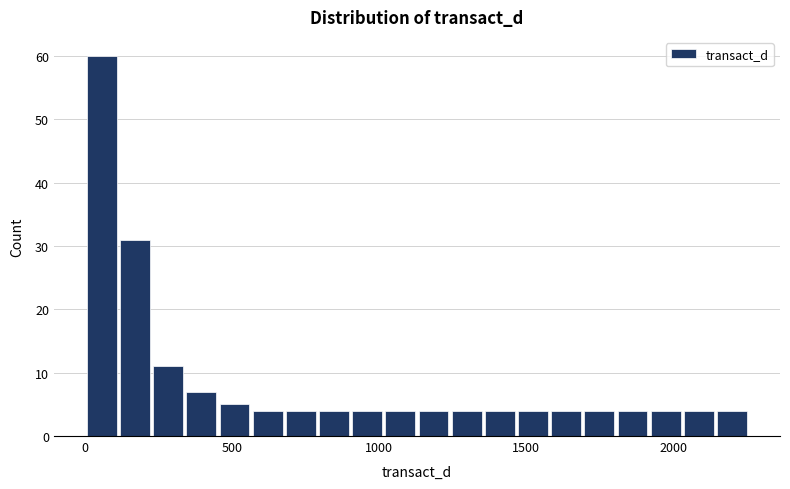

Read against the x-axis, roughly where is the centre of the tallest bar?

50